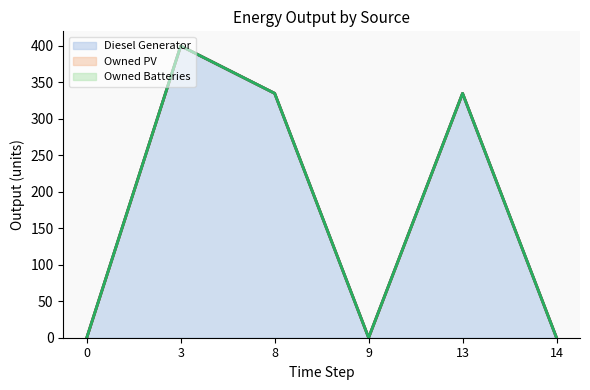

Is the value of Owned Batteries (line) at 9 greater than the value of Diesel Generator (line) at 0?

No